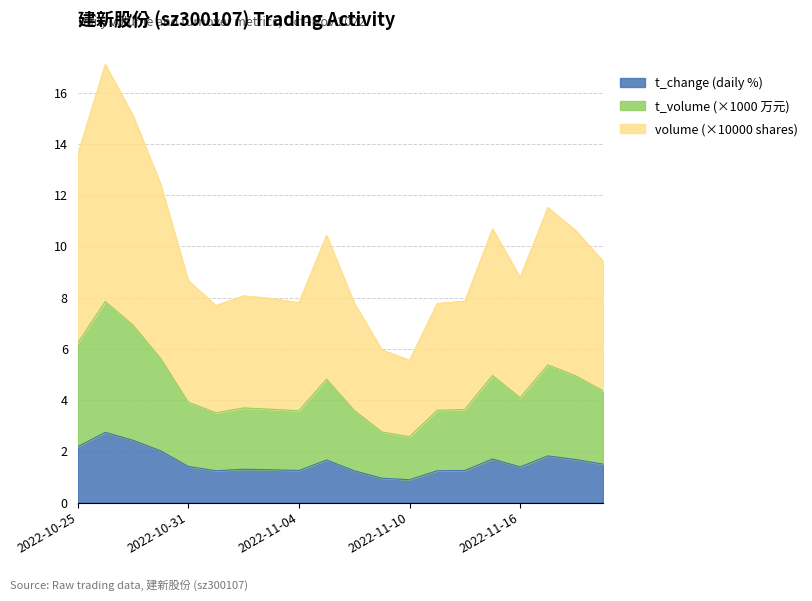

Reading left to right, transcribe all the data shown in this chart.

t_change: 2.2	2.7	2.4	2.0	1.4	1.2	1.3	1.3	1.2	1.7	1.2	0.9	0.9	1.2	1.2	1.7	1.4	1.8	1.7	1.5
t_volume: 6.2	7.8	6.9	5.6	3.9	3.5	3.7	3.6	3.6	4.8	3.6	2.8	2.6	3.6	3.6	5.0	4.1	5.4	4.9	4.4
volume: 13.6	17.1	15.1	12.4	8.7	7.7	8.1	8.0	7.8	10.4	7.8	6.0	5.6	7.8	7.9	10.7	8.8	11.5	10.6	9.4